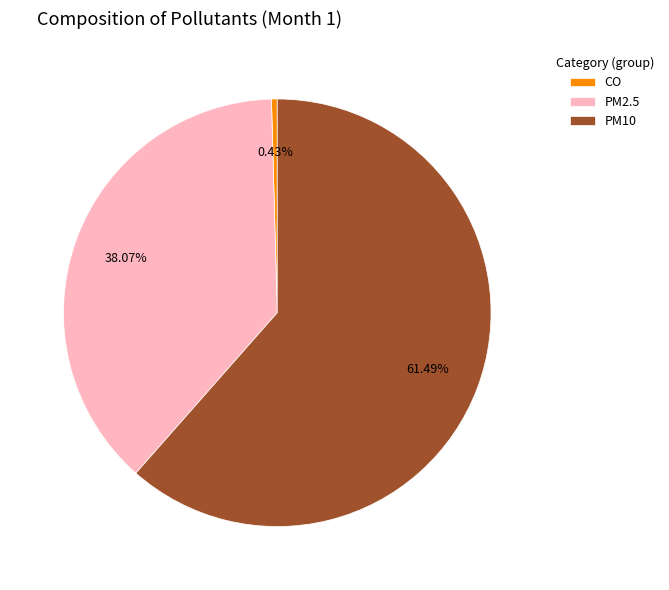

Rank the categories by value from highest to lowest.

PM10, PM2.5, CO